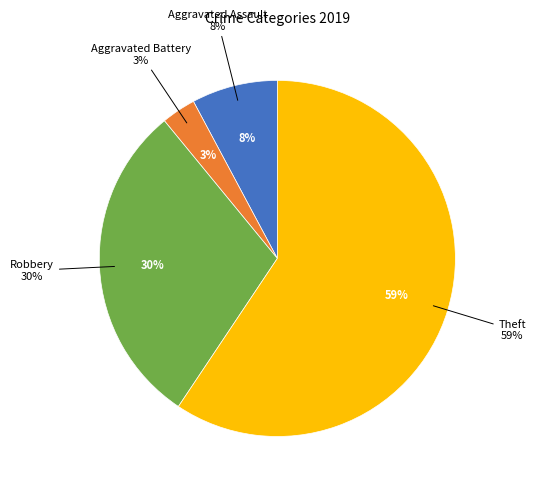

To the nearest percent, what is the average slice percentage?

25%